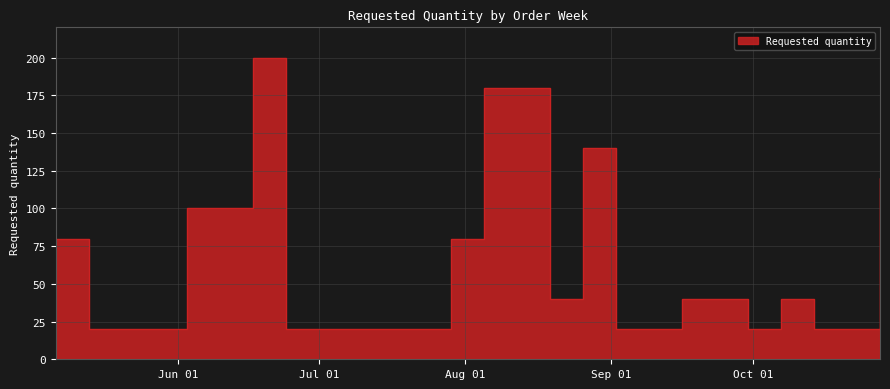

What is the difference between the values at 2024-10-07 and 2024-08-05?

140